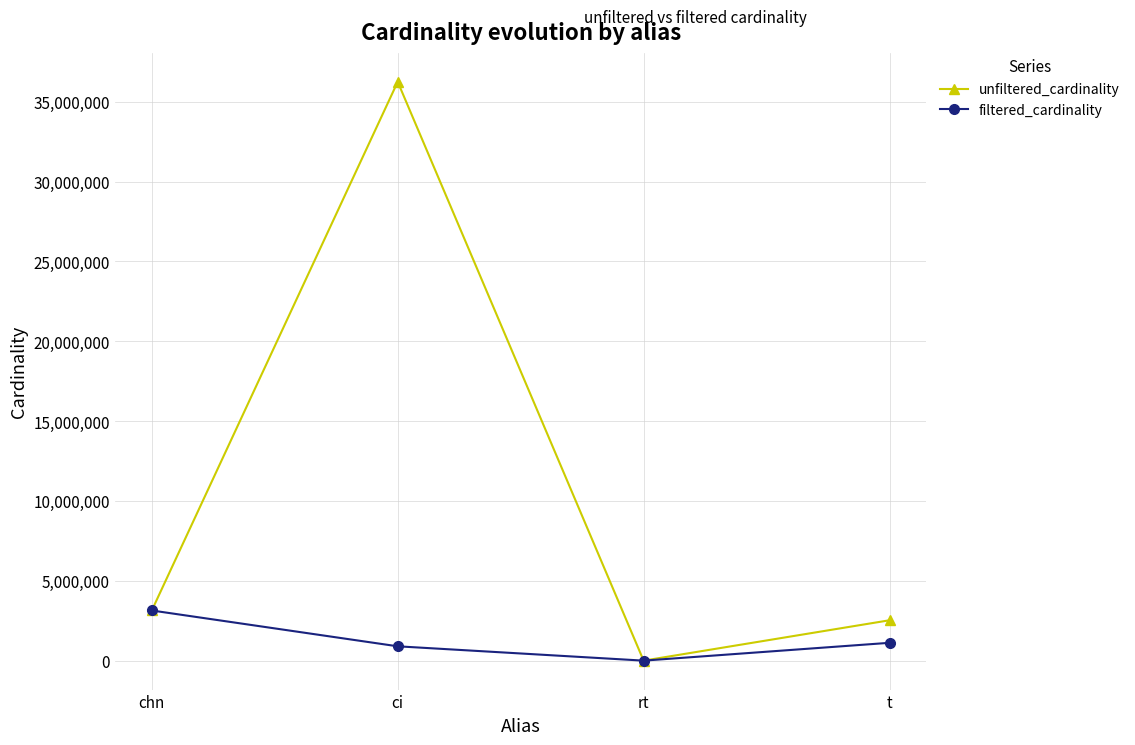

Is the value of filtered_cardinality at t greater than the value of unfiltered_cardinality at t?

No